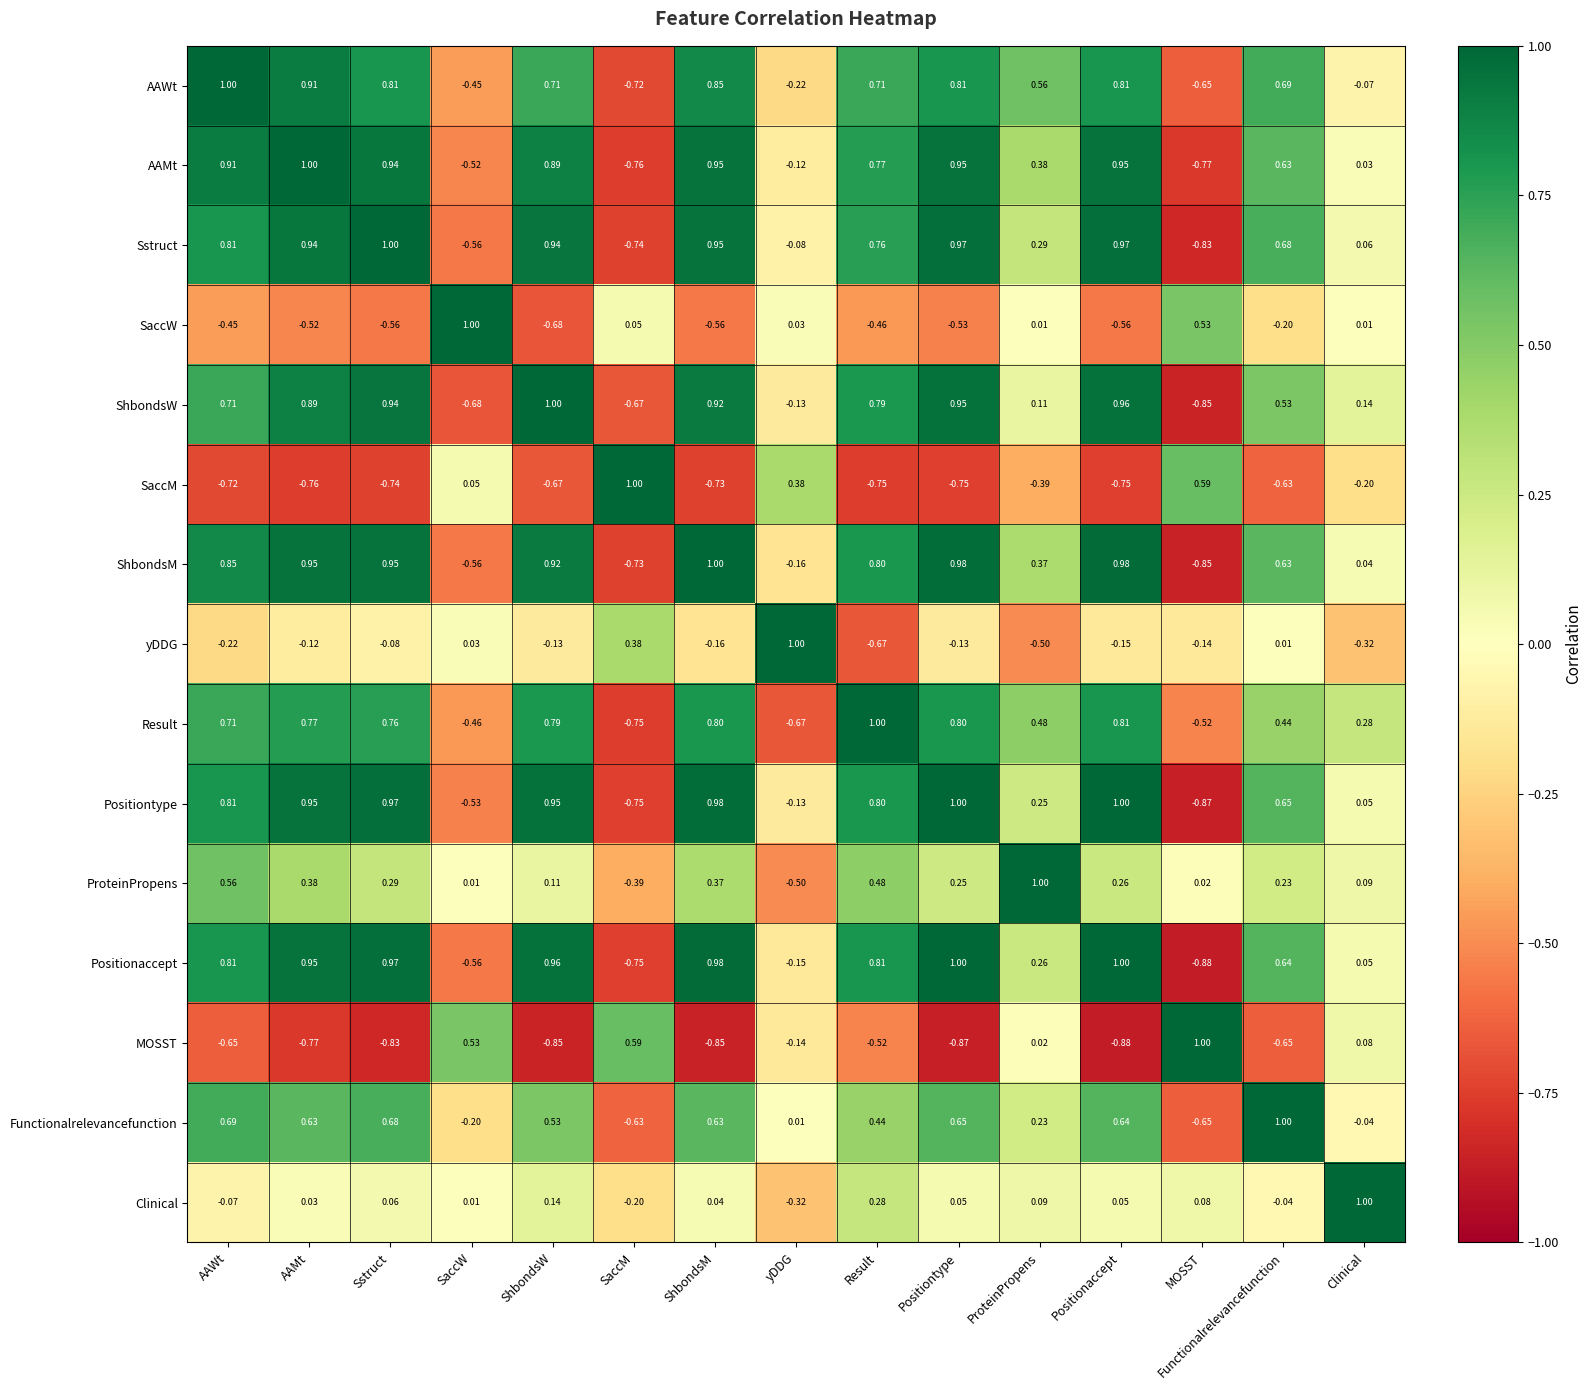

Which category has the lowest value in the ShbondsM series?

MOSST